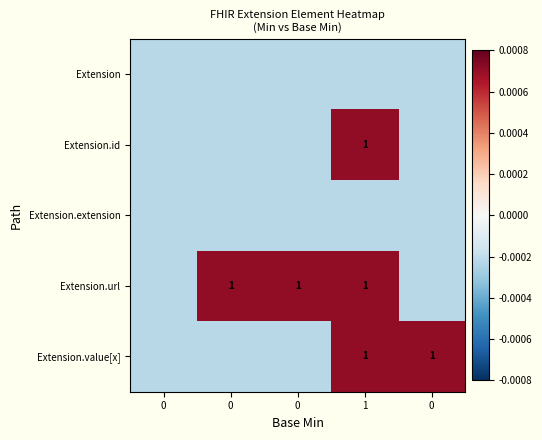

Rank the series by their maximum value, from lowest to highest.

Extension, Extension.extension, Extension.id, Extension.url, Extension.value[x]